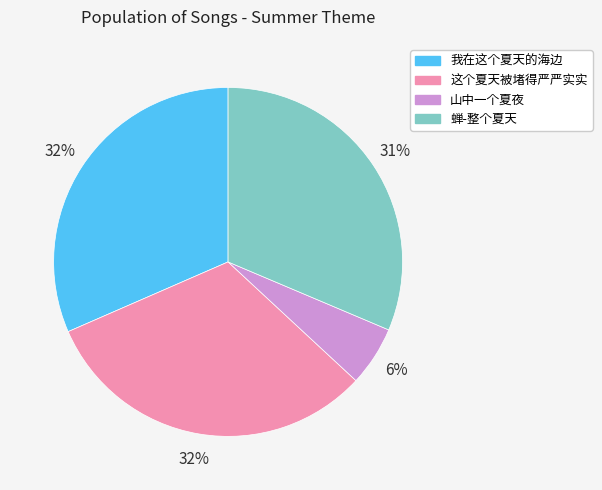

To the nearest percent, what is the difference between the 这个夏天被堵得严严实实 and 山中一个夏夜 slice percentages?

26%